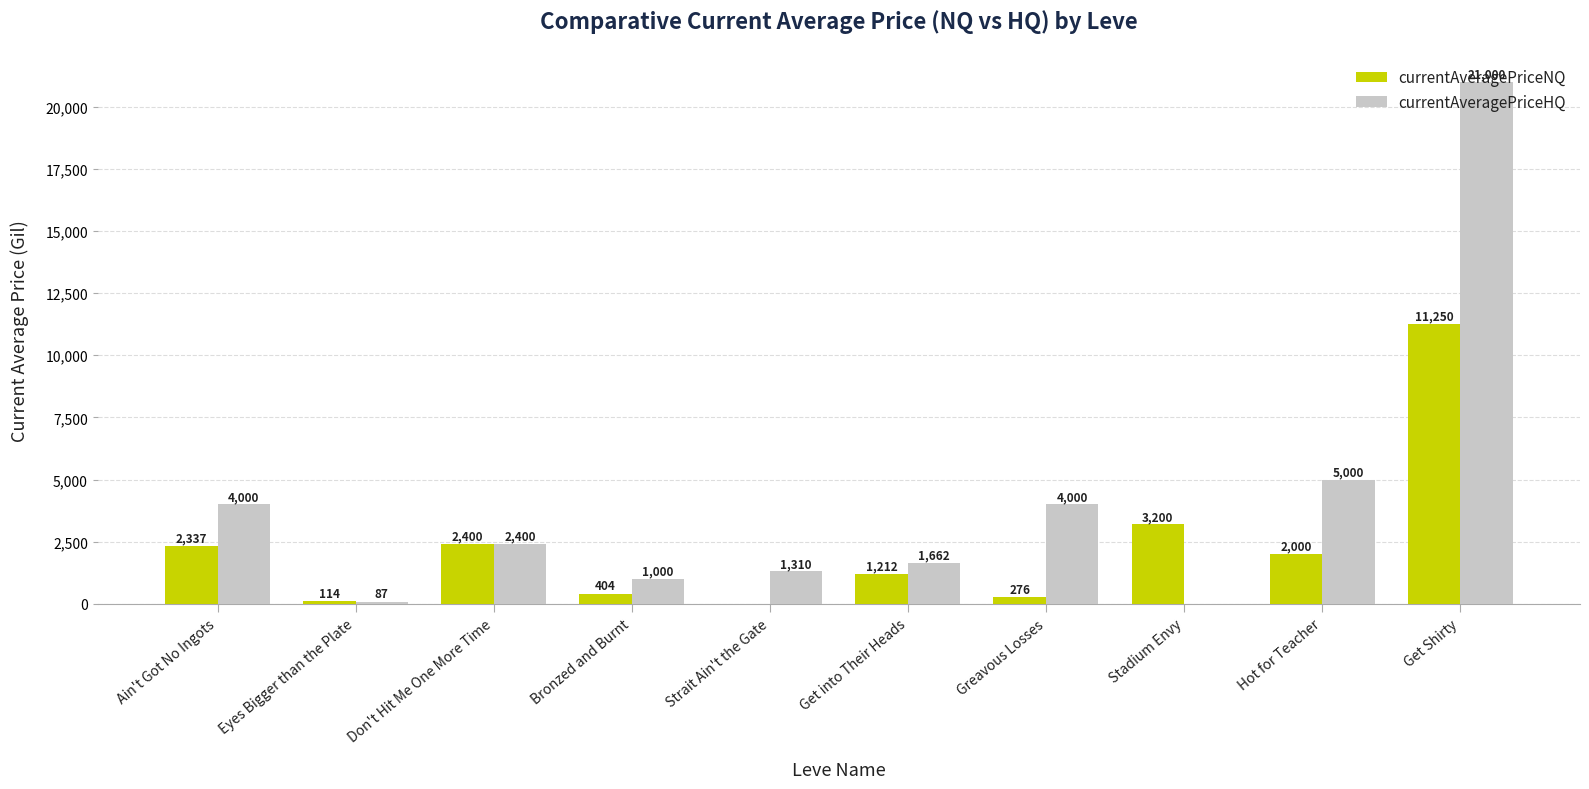

What is the spread (max minus min) of values at Greavous Losses?

3723.5